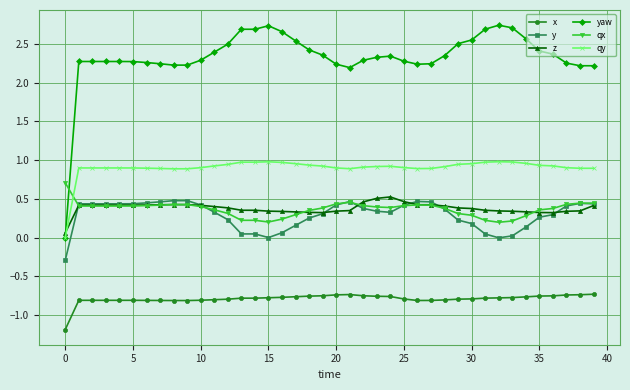

Which series has the largest total across all categories?

yaw